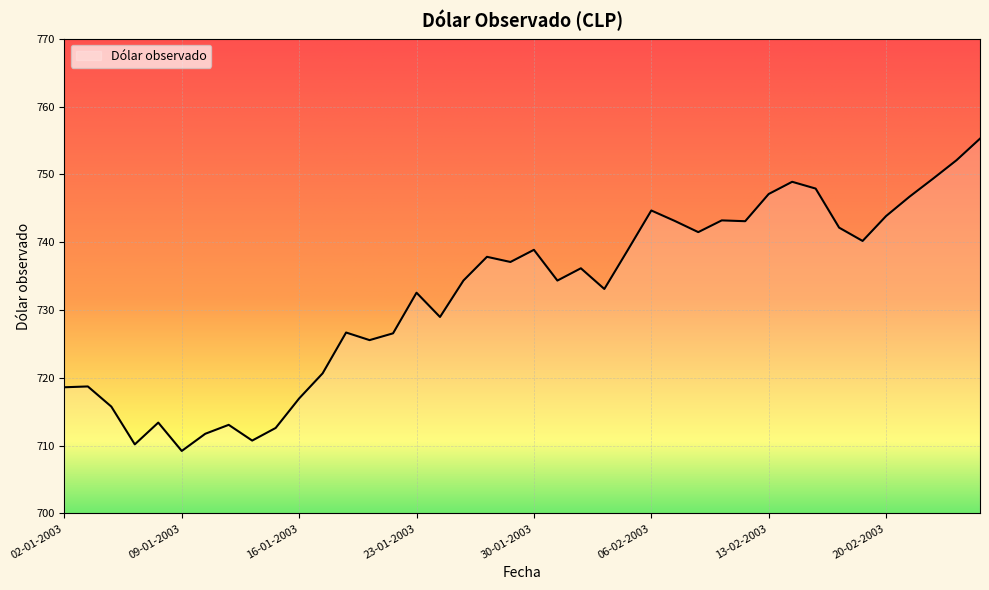

What is the minimum value shown in the chart?

709.2